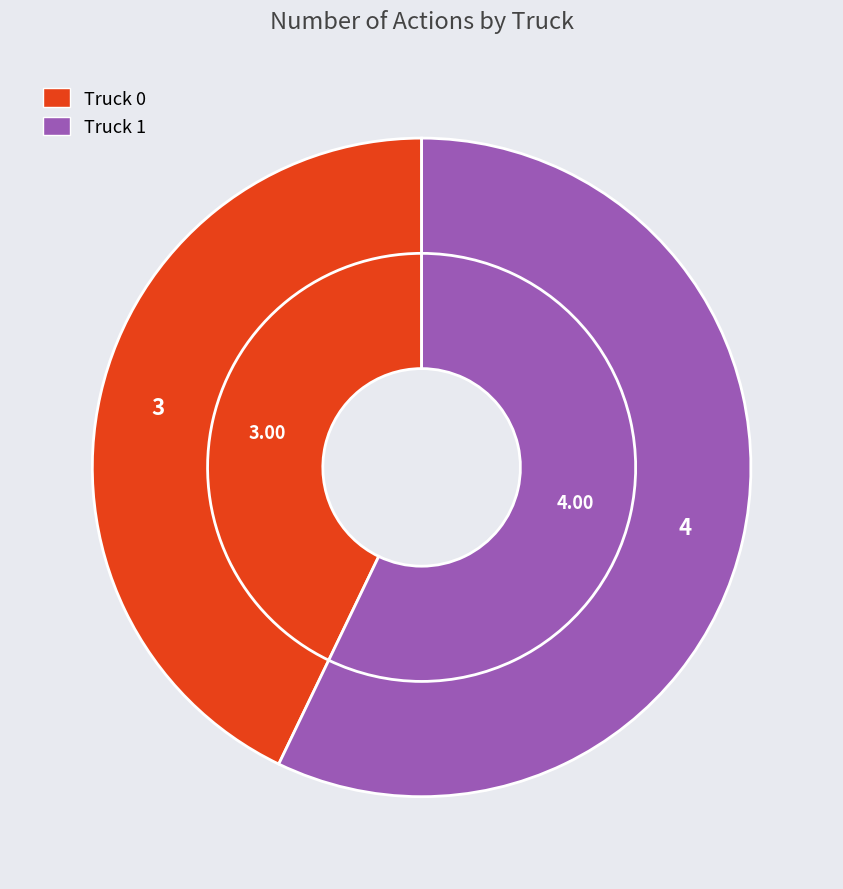

True or false: Truck 0 accounts for 43% of the total.

True